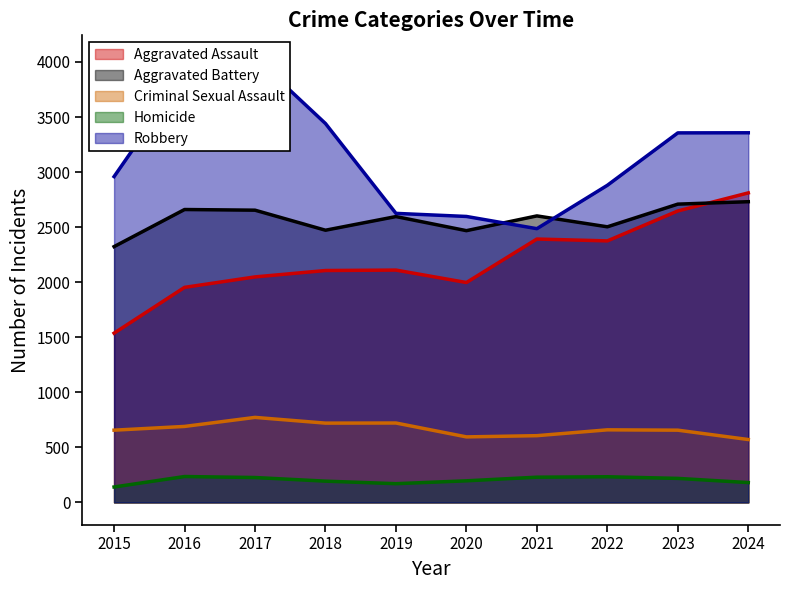

What are all the series names shown in the legend?

Aggravated Assault, Aggravated Battery, Criminal Sexual Assault, Homicide, Robbery